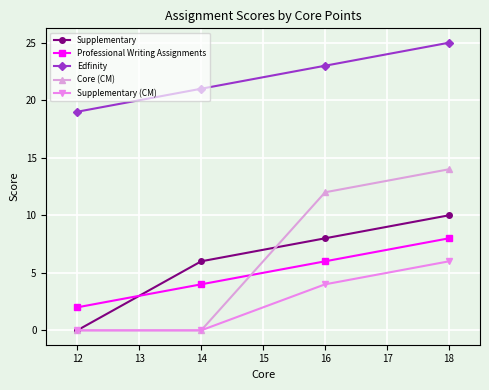

Is it true that Edfinity equals 19 at 12?

True